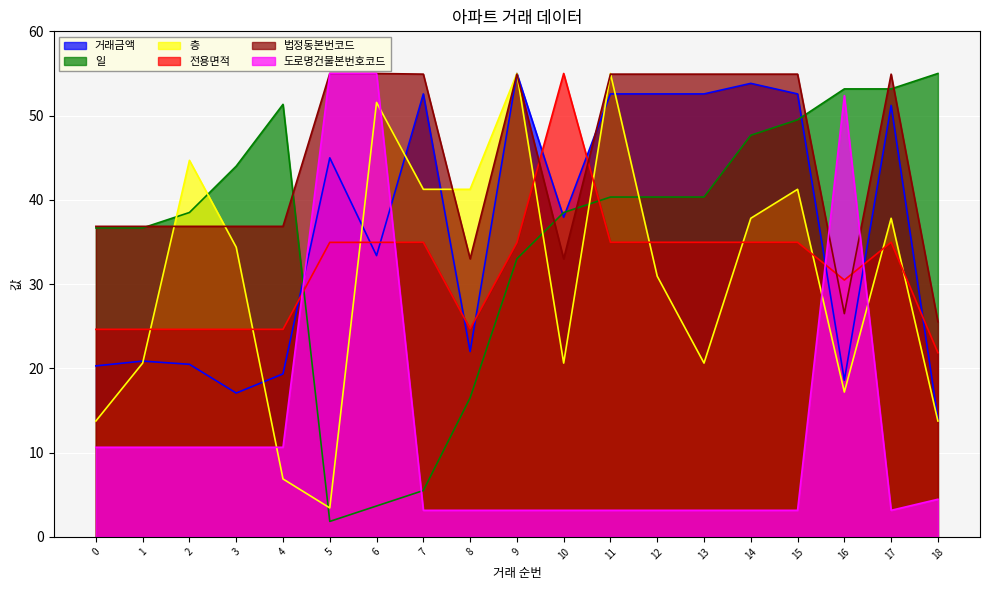

What is the sum of all 도로명건물본번호코드 values?

251.5